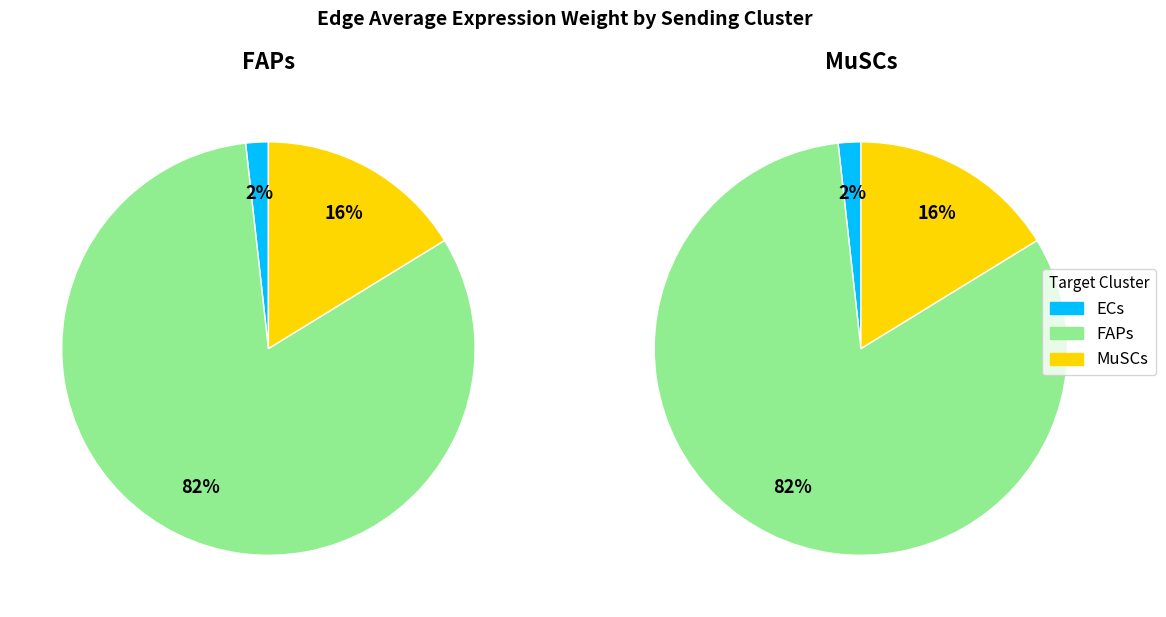

Which series has the widest spread of values?

FAPs